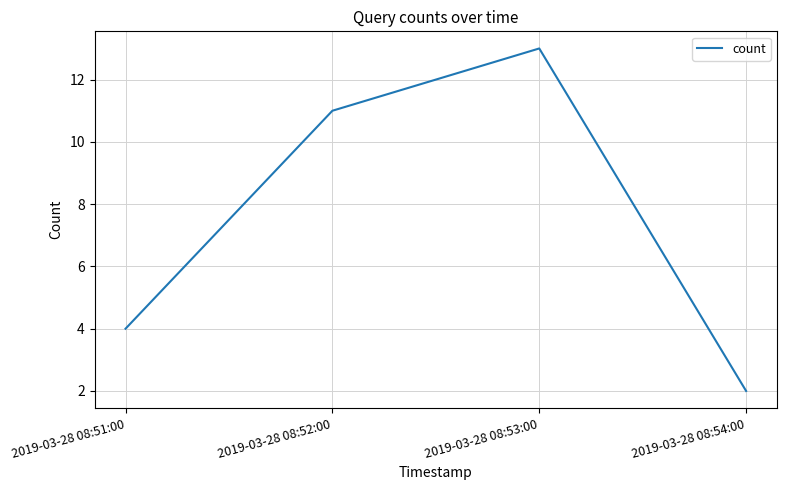

Rank the categories by value from lowest to highest.

2019-03-28 08:54:00, 2019-03-28 08:51:00, 2019-03-28 08:52:00, 2019-03-28 08:53:00